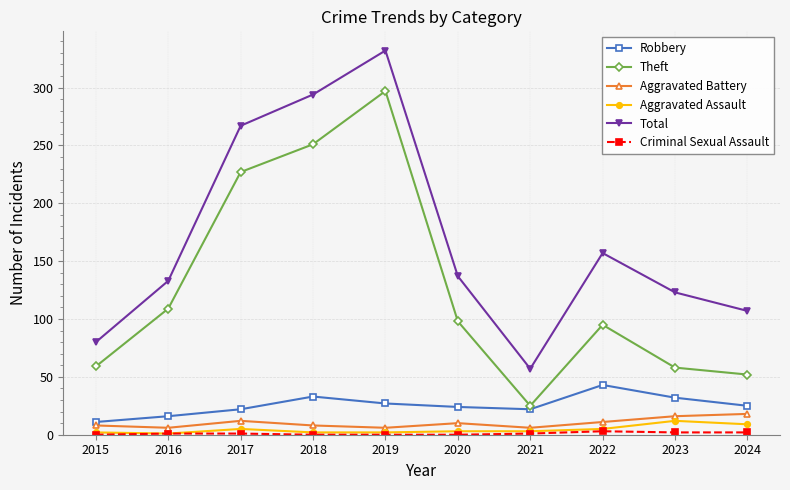

Count the number of data series in this chart.

6